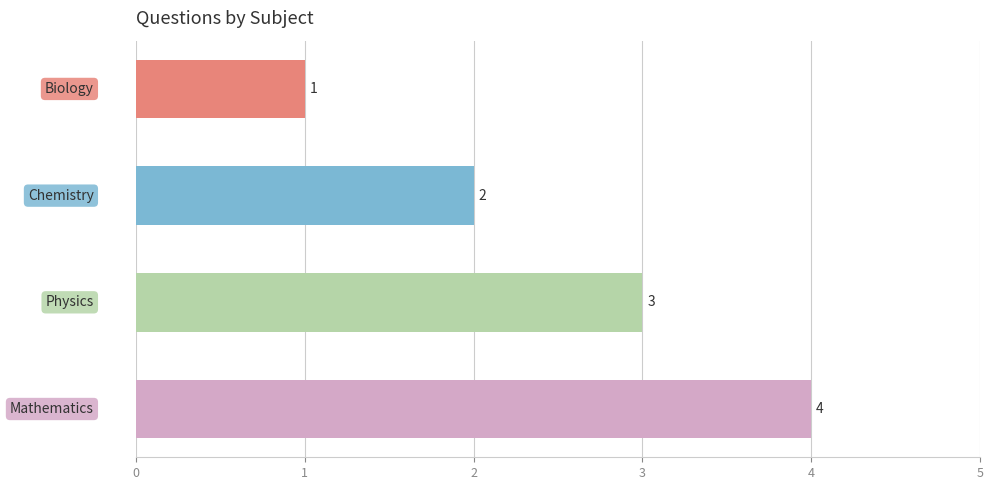

What is the value of the 4th bar from the top?

4